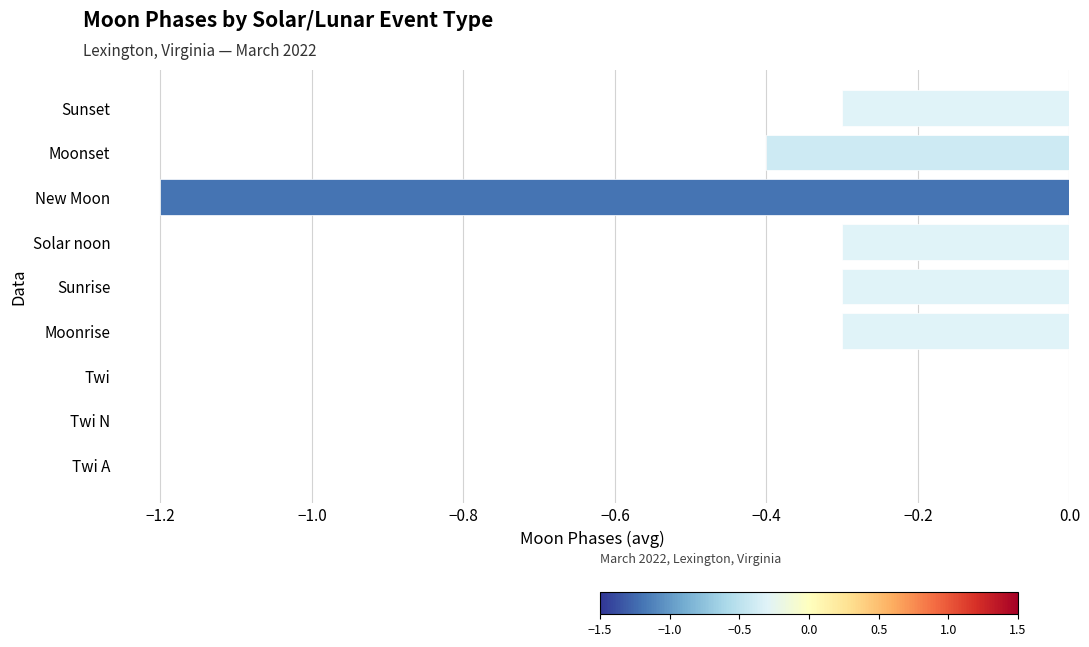

Is it true that the value at Sunrise is -0.4?

False